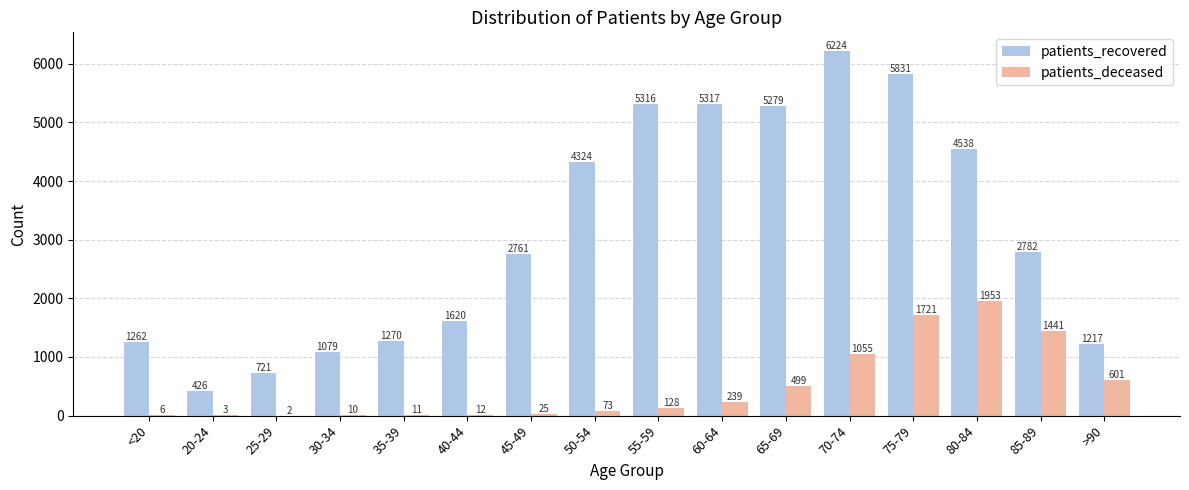

Between 40-44 and 80-84, which series saw the biggest shift?

patients_recovered